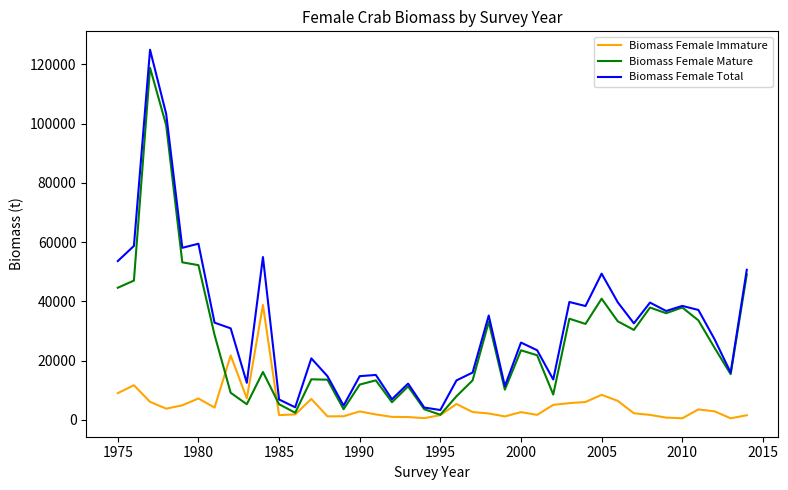

Rank the series by their maximum value, from highest to lowest.

Biomass Female Total, Biomass Female Mature, Biomass Female Immature